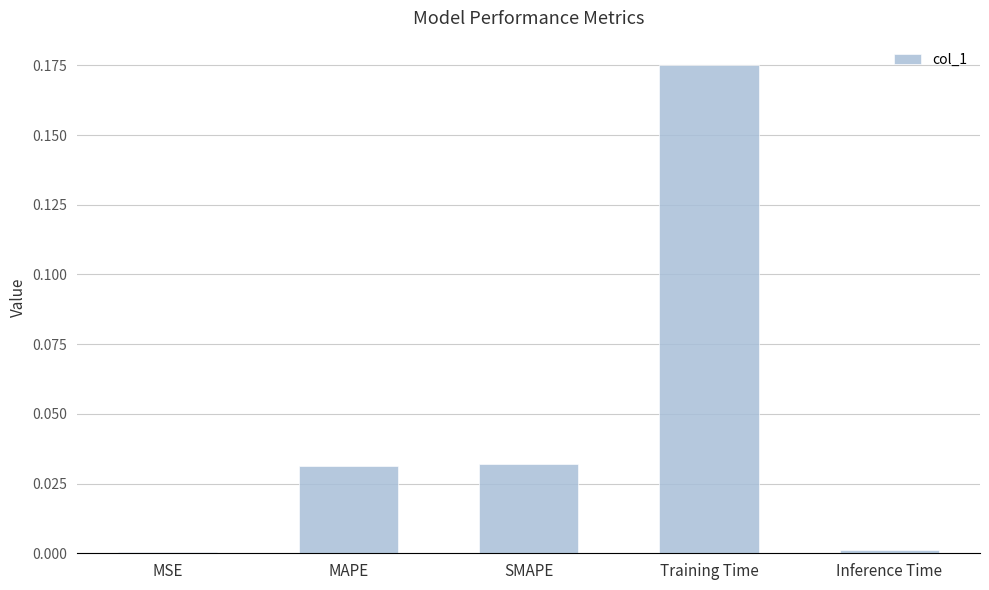

The chart shows a value of 0.3 at Training Time. True or false?

False